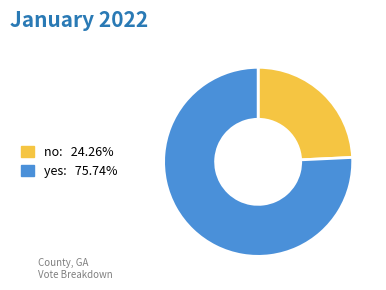

Rank the categories by value from lowest to highest.

no, yes